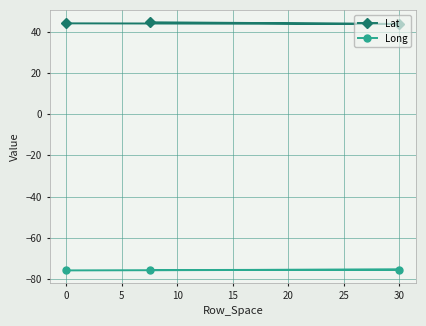

What is the smallest value displayed?

-75.8